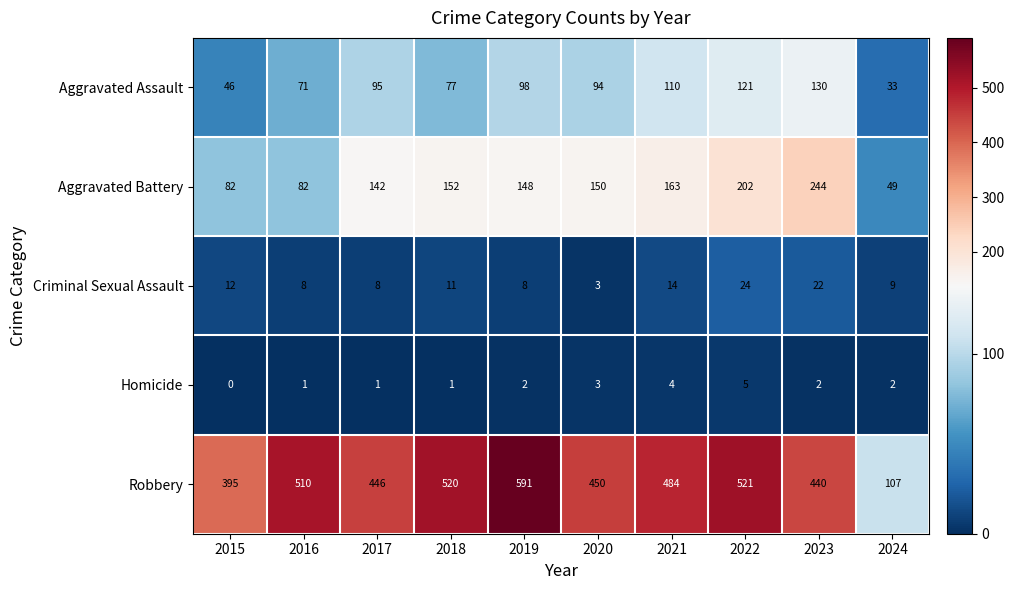

The value of Robbery at 2023 is 145. True or false?

False